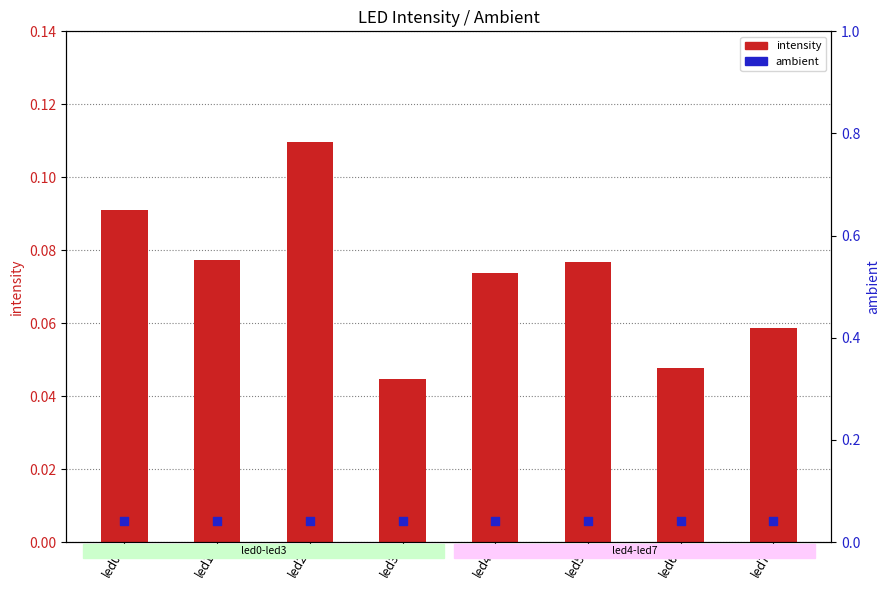

Which series has the largest total across all categories?

intensity